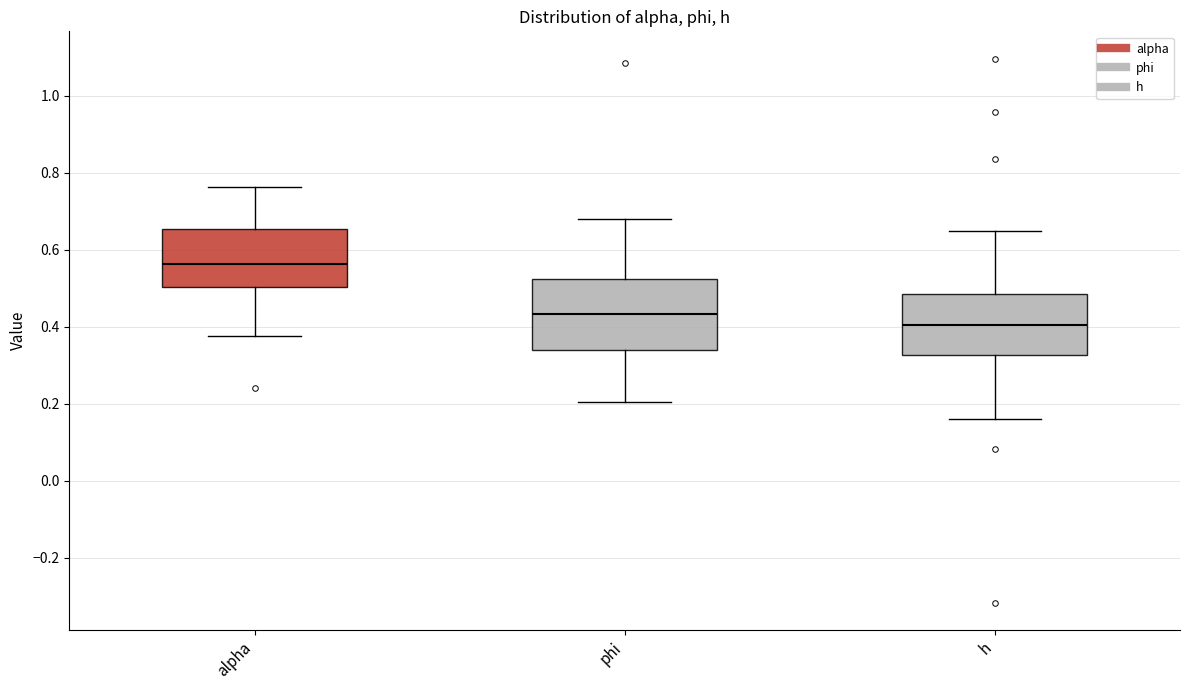

Comparing the boxes themselves (not the whiskers), which one is the tallest?

phi